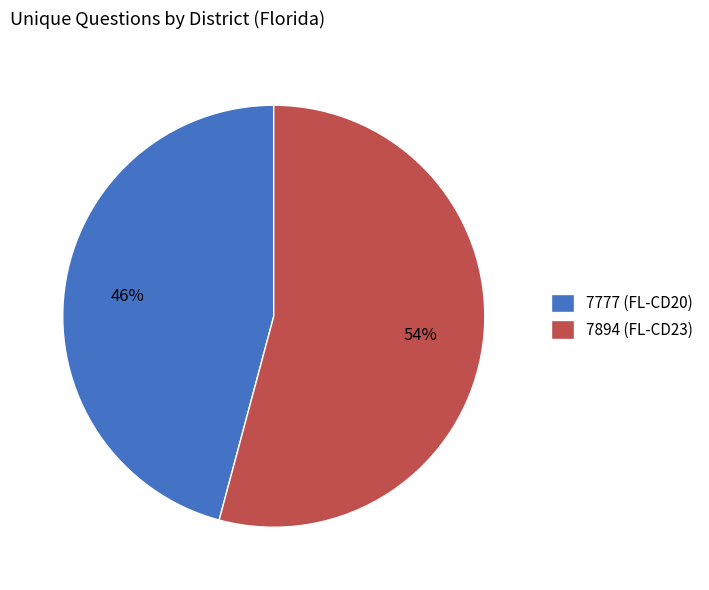

Which slice represents more than half of the pie?

7894 (FL-CD23)